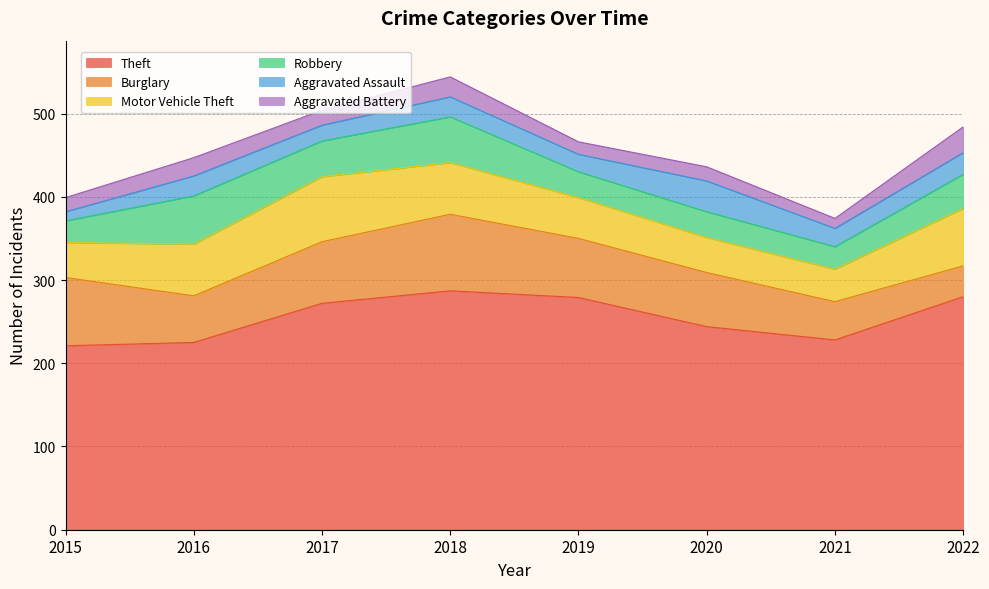

Which label corresponds to the smallest value in the chart?

2015